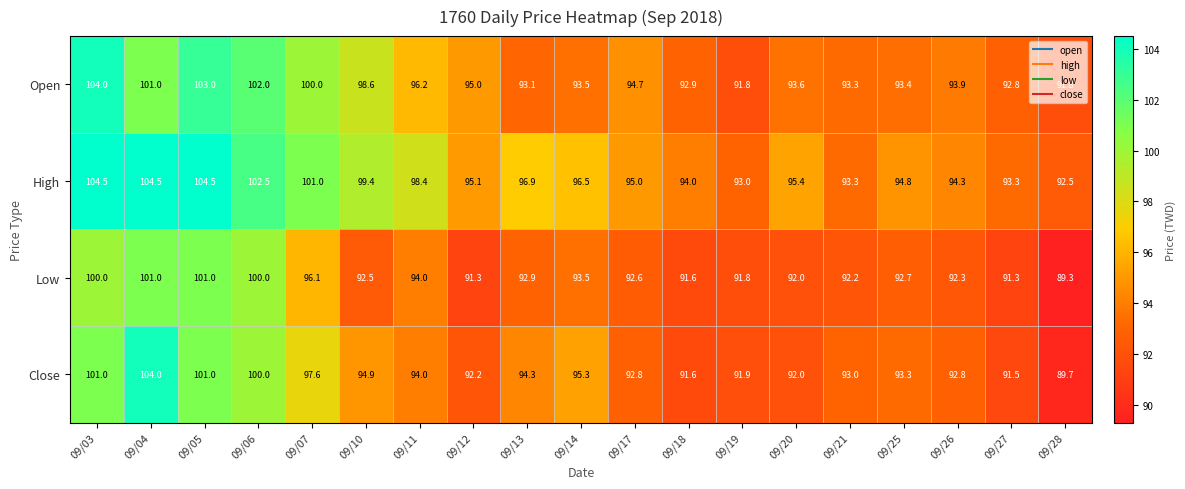

What is the sum of the Close values at 09/17 and 09/11?

186.8